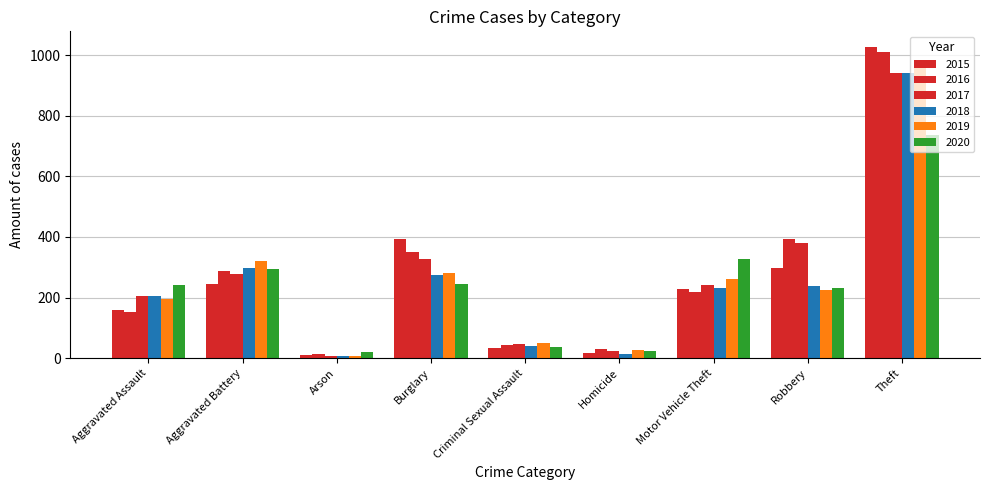

What is the difference between the maximum and second lowest values in the 2016 series?

980